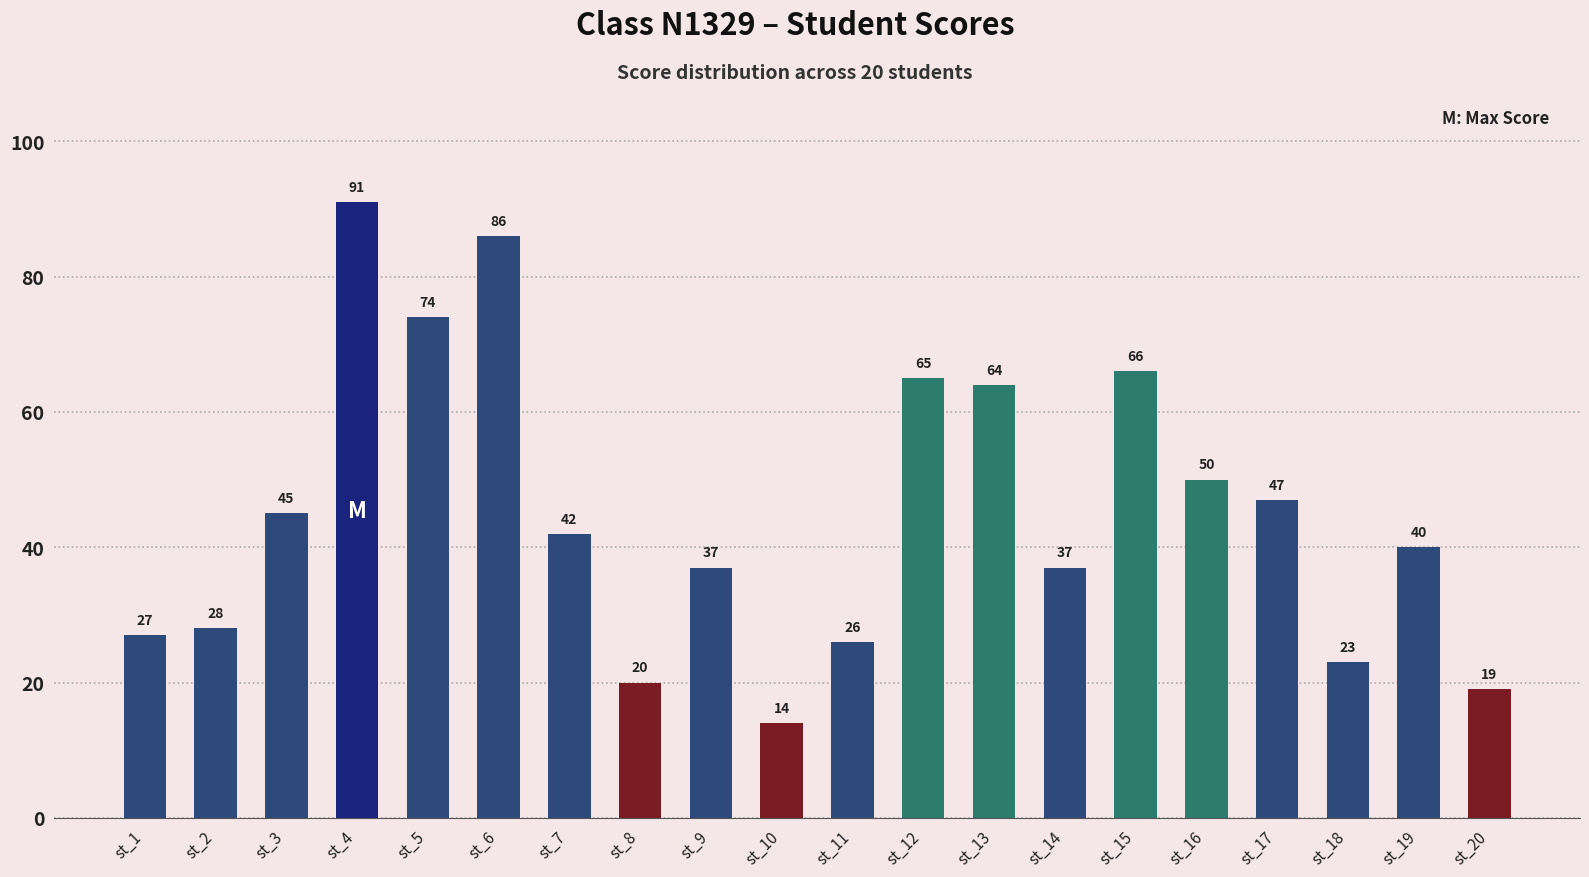

Where does the data first go above 42?

st_3